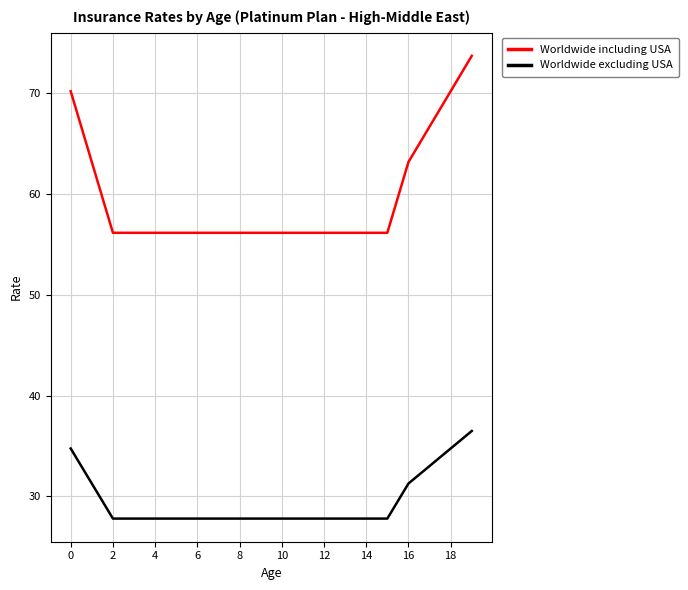

True or false: Worldwide excluding USA and Worldwide including USA cross at least once.

False